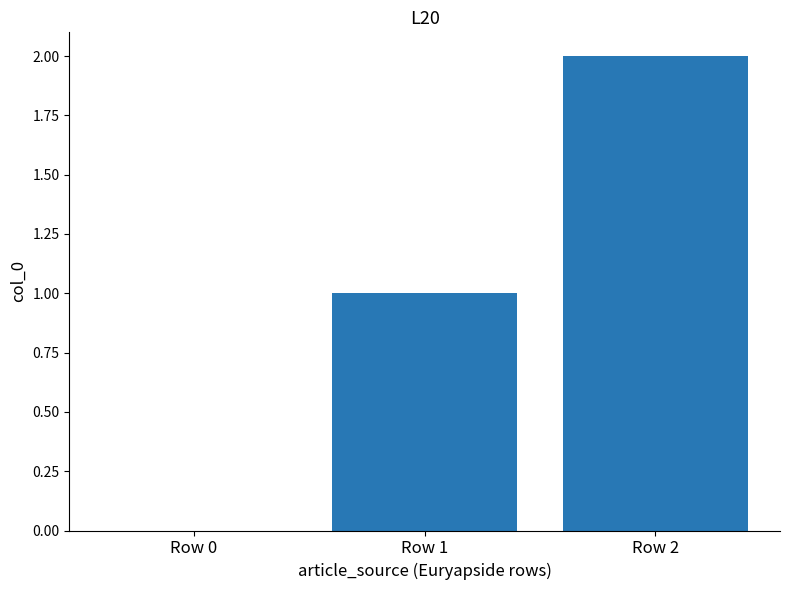

Is it true that the value at Row 2 is 2?

True